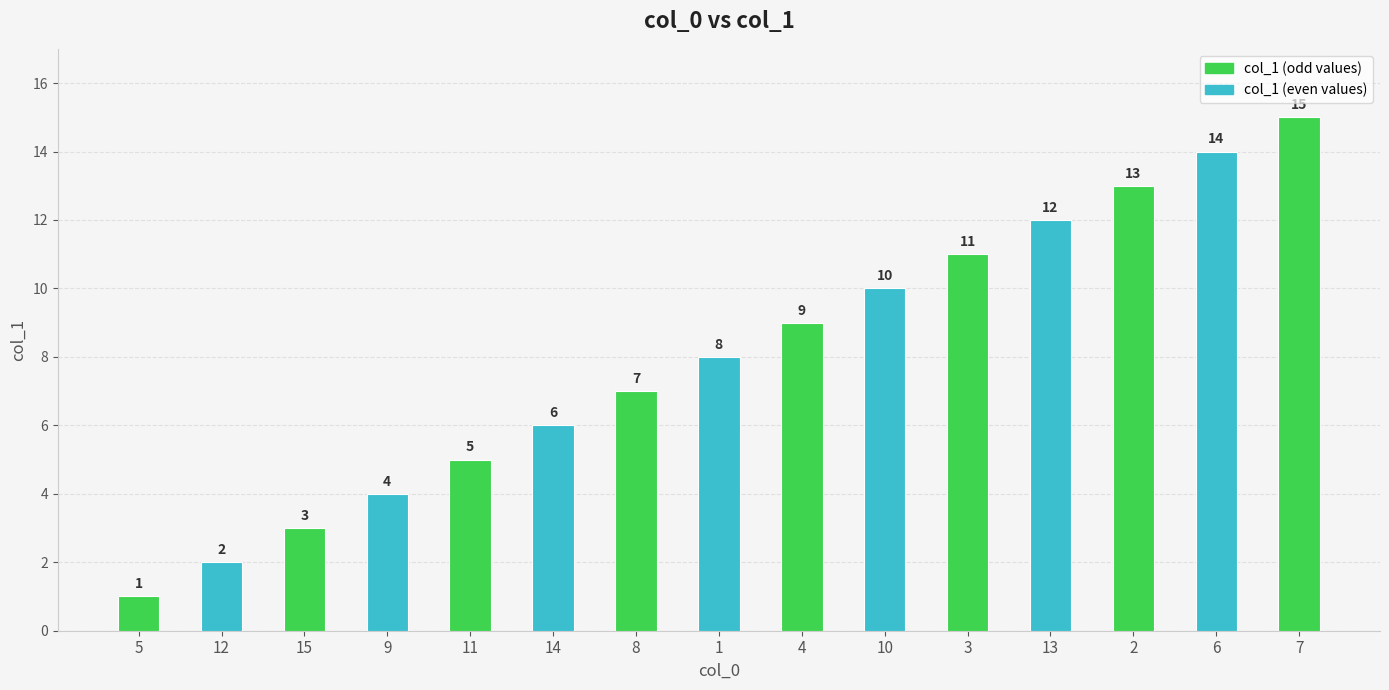

Where is the data nearest to the value 8?

1